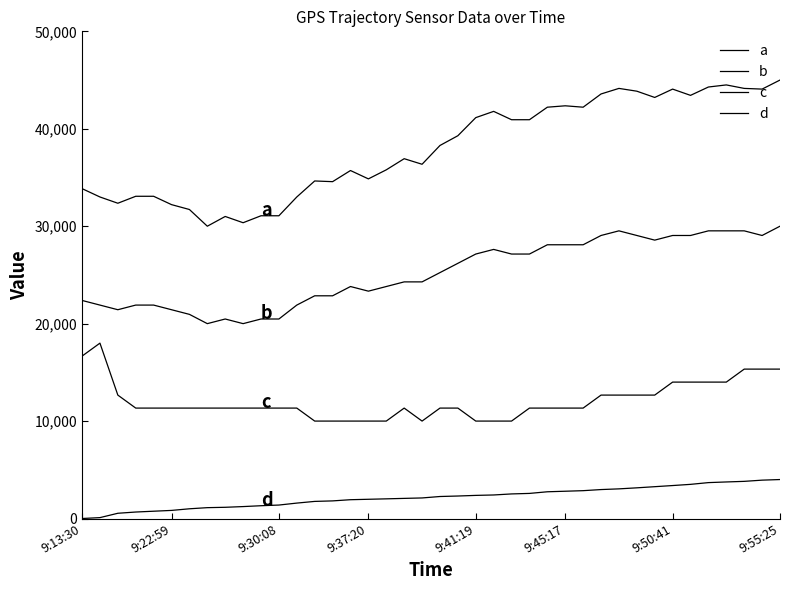

Is this an area chart (filled region under the line)?

No